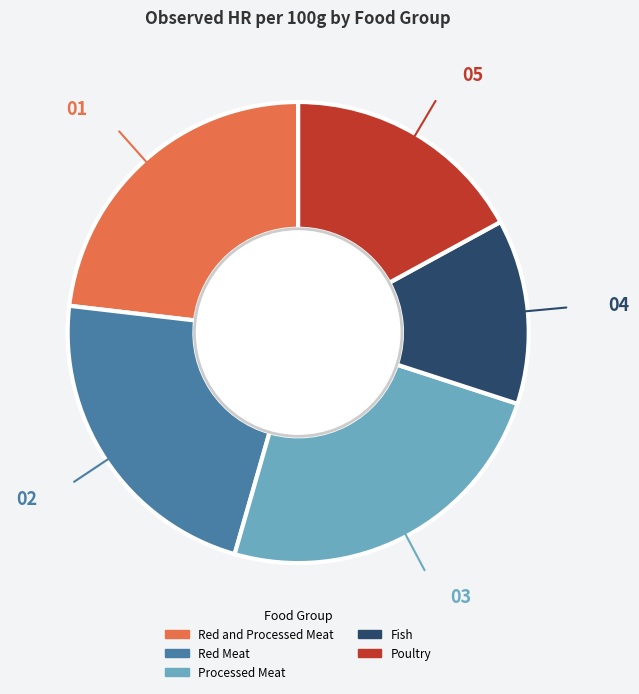

How many segments does this pie chart have?

5